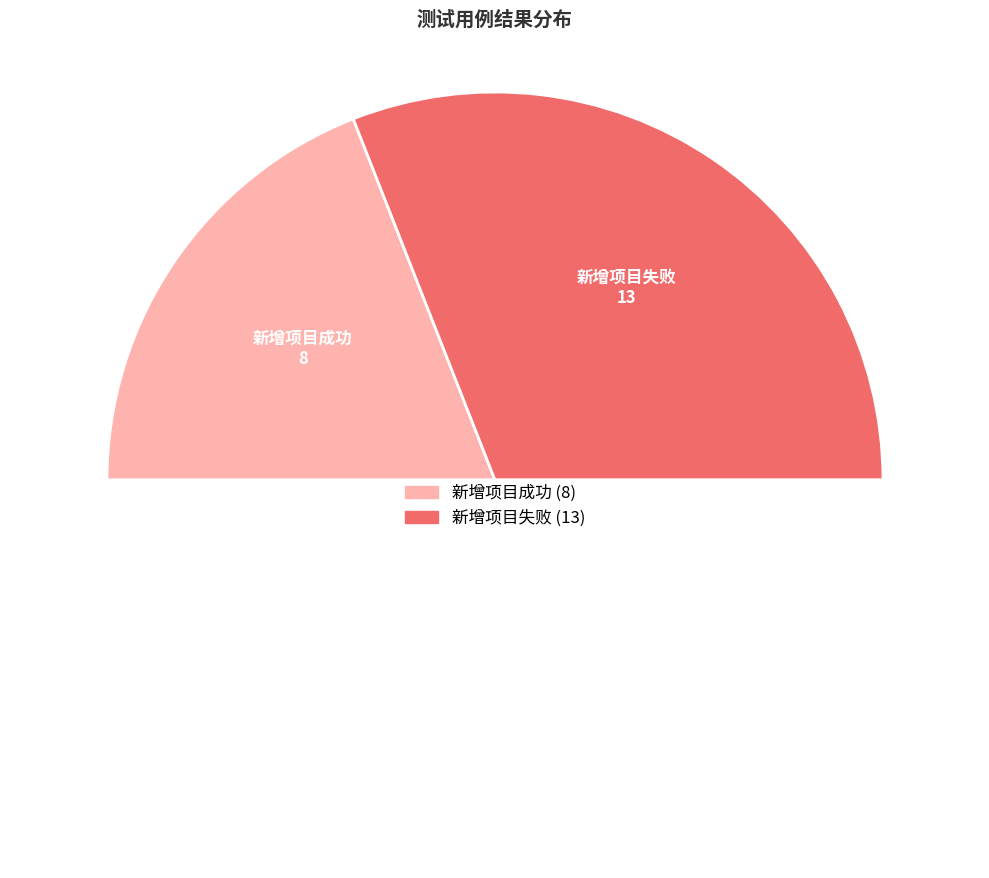

Which category has the biggest portion of the pie?

新增项目失败